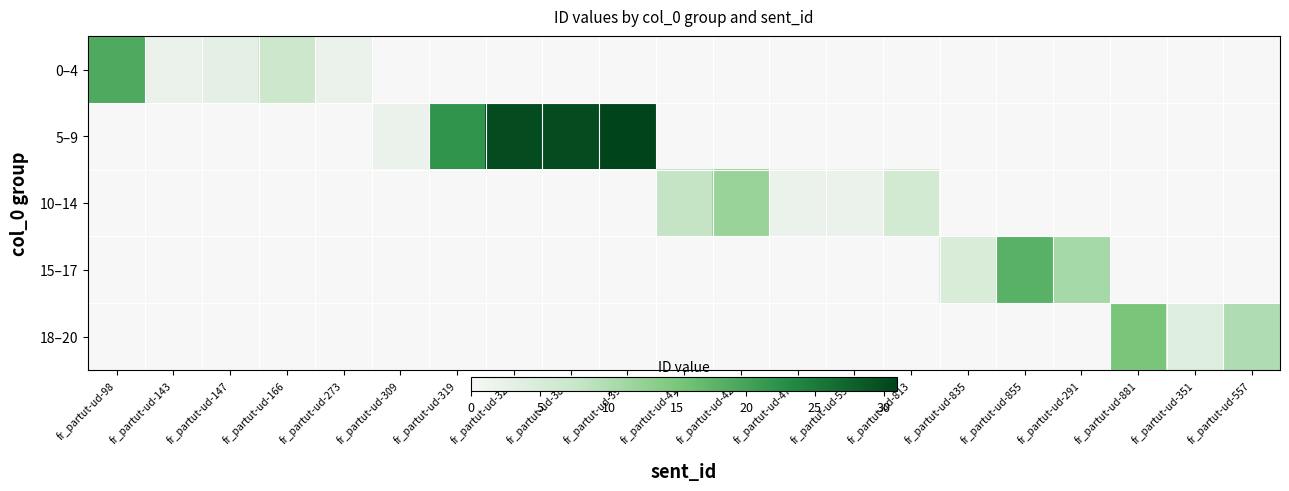

Reading left to right, transcribe all the data shown in this chart.

0–4: fr_partut-ud-98=19	fr_partut-ud-143=2	fr_partut-ud-147=3	fr_partut-ud-166=7	fr_partut-ud-273=2	fr_partut-ud-309=0	fr_partut-ud-319=0	fr_partut-ud-321=0	fr_partut-ud-389=0	fr_partut-ud-391=0	fr_partut-ud-415=0	fr_partut-ud-427=0	fr_partut-ud-476=0	fr_partut-ud-555=0	fr_partut-ud-813=0	fr_partut-ud-835=0	fr_partut-ud-855=0	fr_partut-ud-291=0	fr_partut-ud-881=0	fr_partut-ud-351=0	fr_partut-ud-557=0
5–9: fr_partut-ud-98=0	fr_partut-ud-143=0	fr_partut-ud-147=0	fr_partut-ud-166=0	fr_partut-ud-273=0	fr_partut-ud-309=2	fr_partut-ud-319=22	fr_partut-ud-321=30	fr_partut-ud-389=30	fr_partut-ud-391=31	fr_partut-ud-415=0	fr_partut-ud-427=0	fr_partut-ud-476=0	fr_partut-ud-555=0	fr_partut-ud-813=0	fr_partut-ud-835=0	fr_partut-ud-855=0	fr_partut-ud-291=0	fr_partut-ud-881=0	fr_partut-ud-351=0	fr_partut-ud-557=0
10–14: fr_partut-ud-98=0	fr_partut-ud-143=0	fr_partut-ud-147=0	fr_partut-ud-166=0	fr_partut-ud-273=0	fr_partut-ud-309=0	fr_partut-ud-319=0	fr_partut-ud-321=0	fr_partut-ud-389=0	fr_partut-ud-391=0	fr_partut-ud-415=8	fr_partut-ud-427=12	fr_partut-ud-476=2	fr_partut-ud-555=2	fr_partut-ud-813=6	fr_partut-ud-835=0	fr_partut-ud-855=0	fr_partut-ud-291=0	fr_partut-ud-881=0	fr_partut-ud-351=0	fr_partut-ud-557=0
15–17: fr_partut-ud-98=0	fr_partut-ud-143=0	fr_partut-ud-147=0	fr_partut-ud-166=0	fr_partut-ud-273=0	fr_partut-ud-309=0	fr_partut-ud-319=0	fr_partut-ud-321=0	fr_partut-ud-389=0	fr_partut-ud-391=0	fr_partut-ud-415=0	fr_partut-ud-427=0	fr_partut-ud-476=0	fr_partut-ud-555=0	fr_partut-ud-813=0	fr_partut-ud-835=5	fr_partut-ud-855=18	fr_partut-ud-291=11	fr_partut-ud-881=0	fr_partut-ud-351=0	fr_partut-ud-557=0
18–20: fr_partut-ud-98=0	fr_partut-ud-143=0	fr_partut-ud-147=0	fr_partut-ud-166=0	fr_partut-ud-273=0	fr_partut-ud-309=0	fr_partut-ud-319=0	fr_partut-ud-321=0	fr_partut-ud-389=0	fr_partut-ud-391=0	fr_partut-ud-415=0	fr_partut-ud-427=0	fr_partut-ud-476=0	fr_partut-ud-555=0	fr_partut-ud-813=0	fr_partut-ud-835=0	fr_partut-ud-855=0	fr_partut-ud-291=0	fr_partut-ud-881=15	fr_partut-ud-351=4	fr_partut-ud-557=10